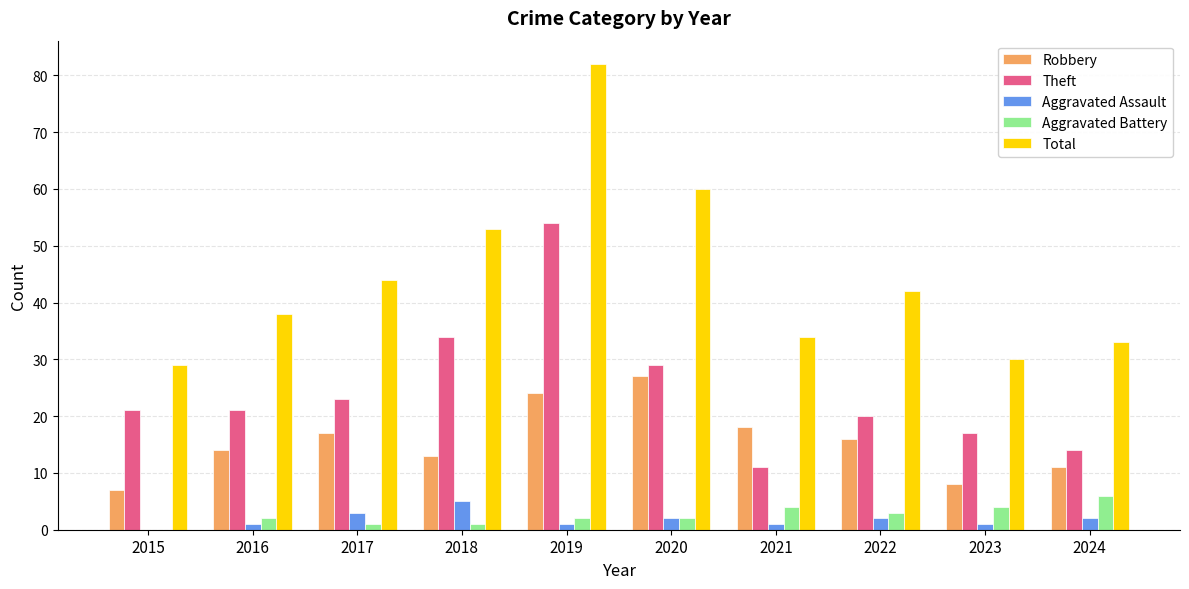

Which category has the highest value across all series?

2019